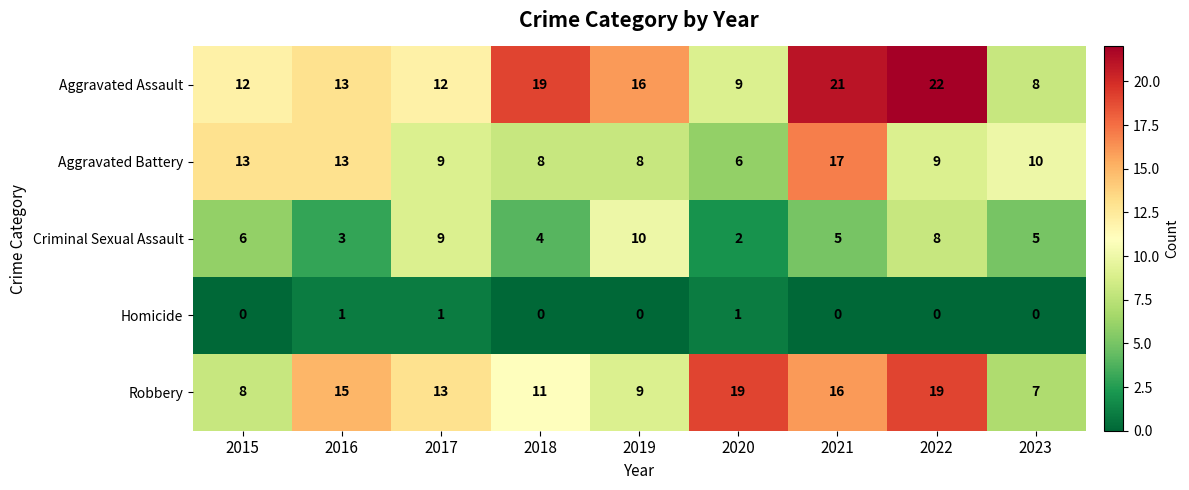

Which series has the widest spread of values?

Aggravated Assault